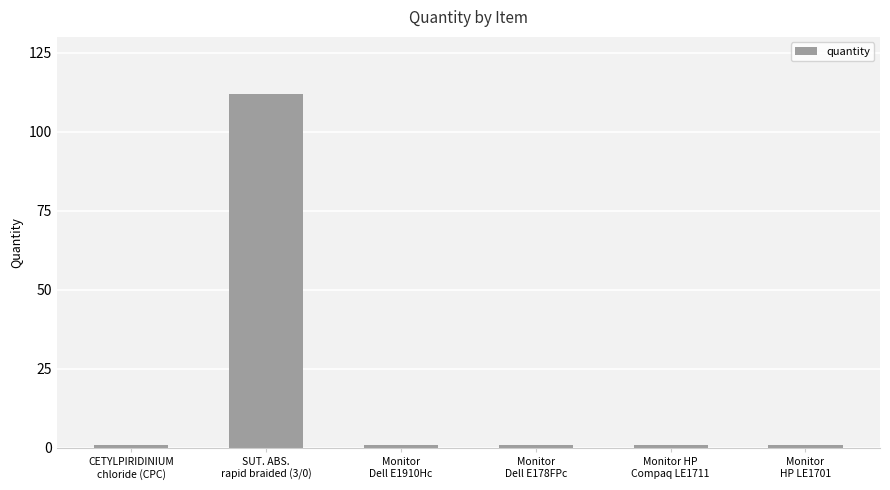

Count the number of categories in the chart.

6